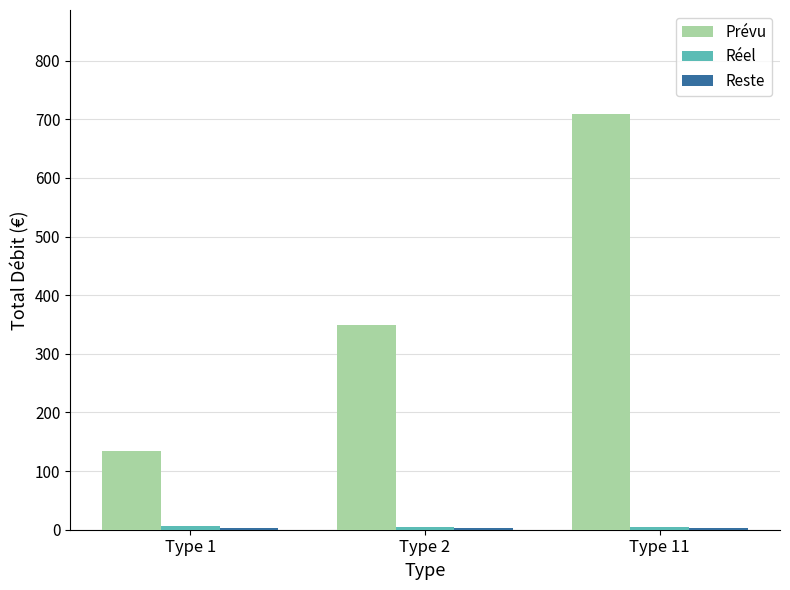

Where is Prévu nearest to the value 421?

Type 2